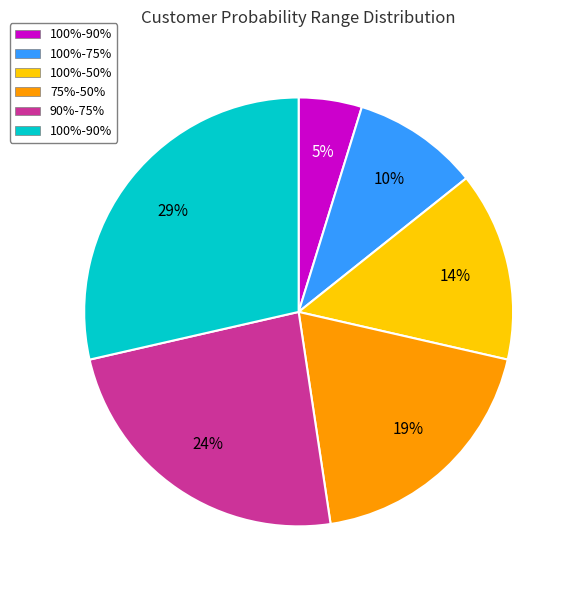

Count the number of slices in the pie.

6